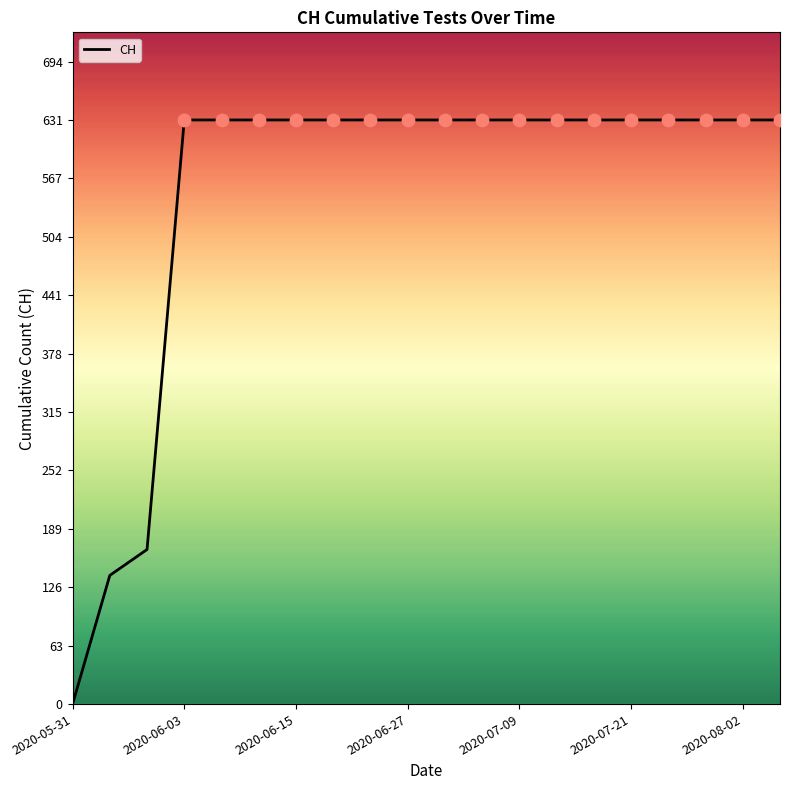

What is the difference between the maximum and minimum values?

631